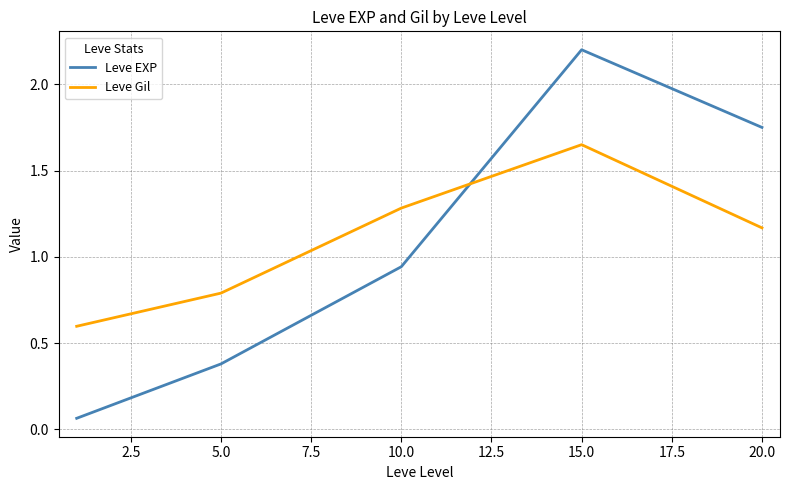

What is the maximum value shown in the chart?

2.2